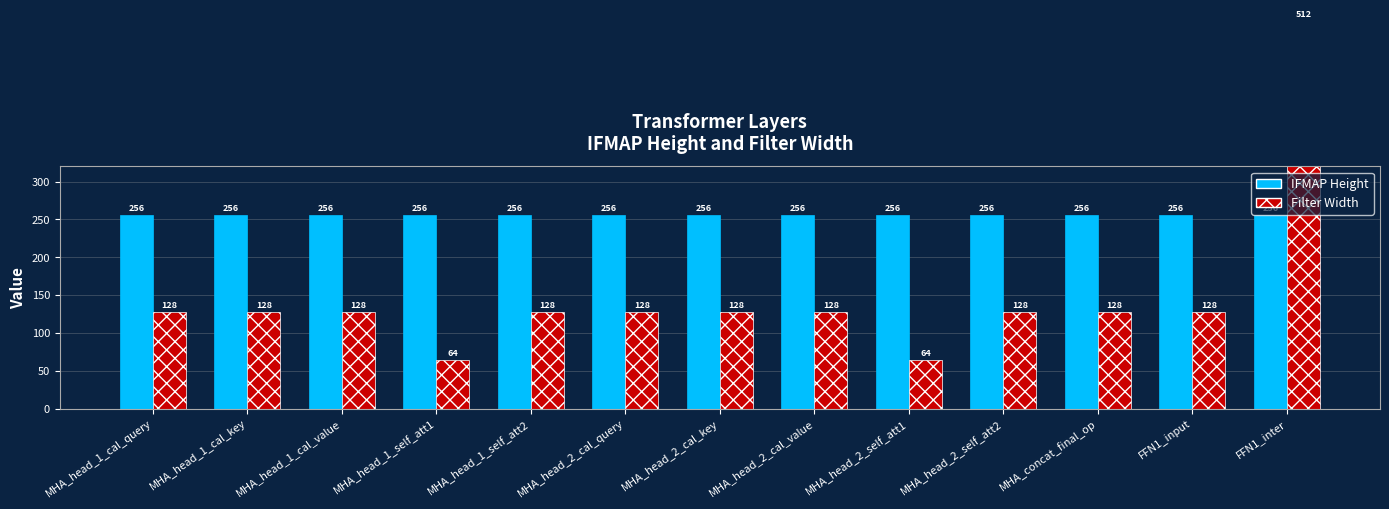

Is the value of IFMAP Height at MHA_head_1_self_att1 greater than the value of Filter Width at MHA_head_1_cal_query?

Yes